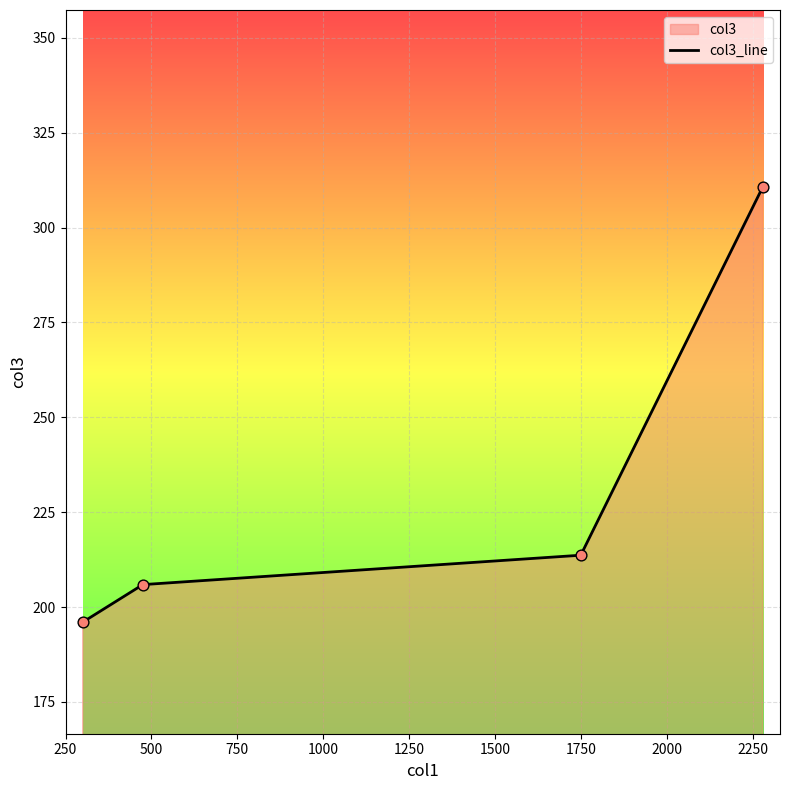

What is the minimum value shown in the chart?

196.0